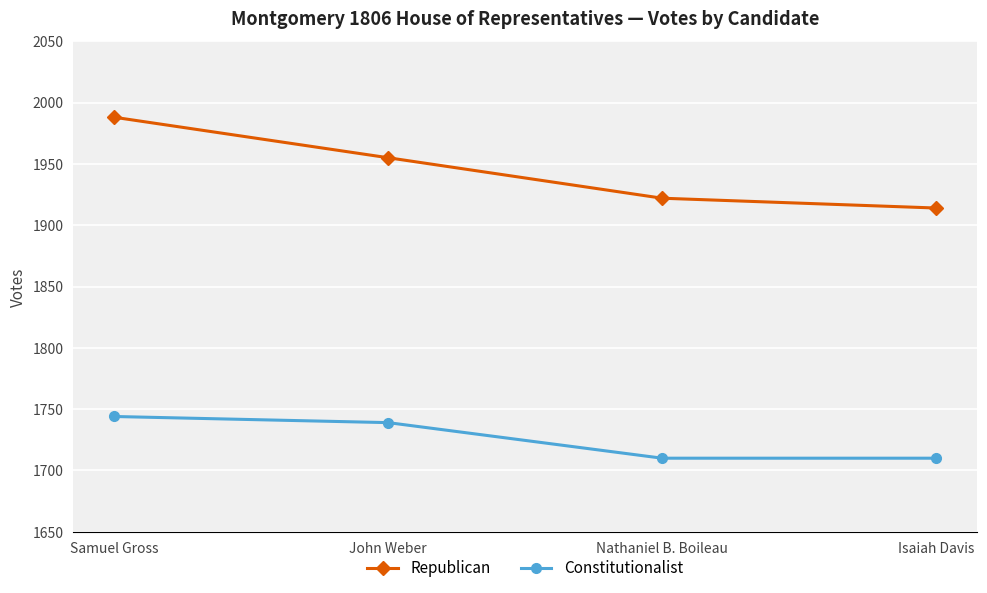

At which category is the sum across all series the highest?

Samuel Gross